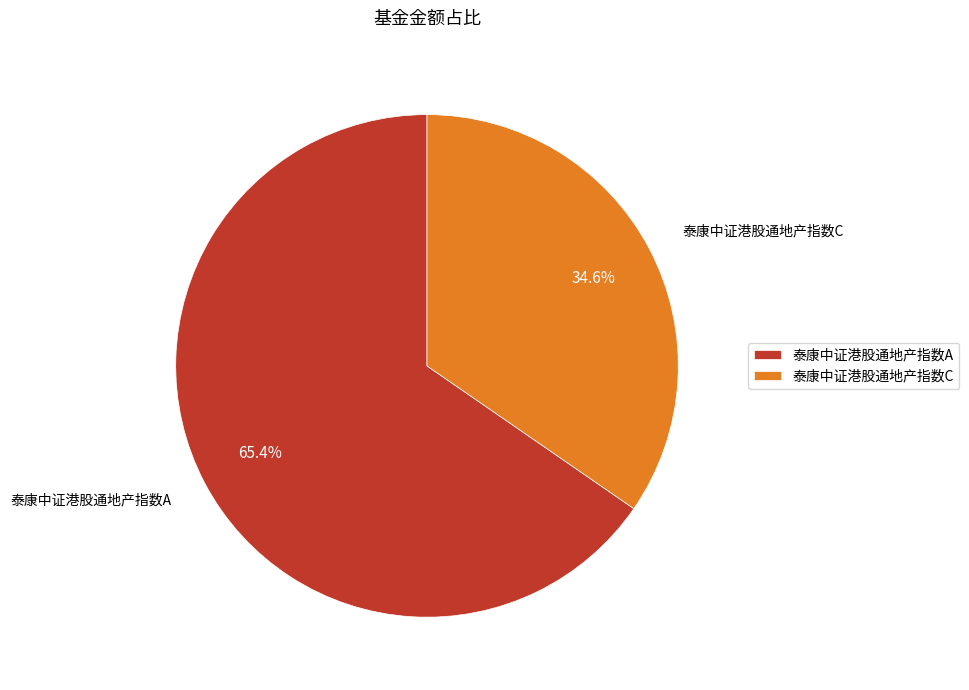

To the nearest percent, what percentage of the pie is 泰康中证港股通地产指数C?

35%